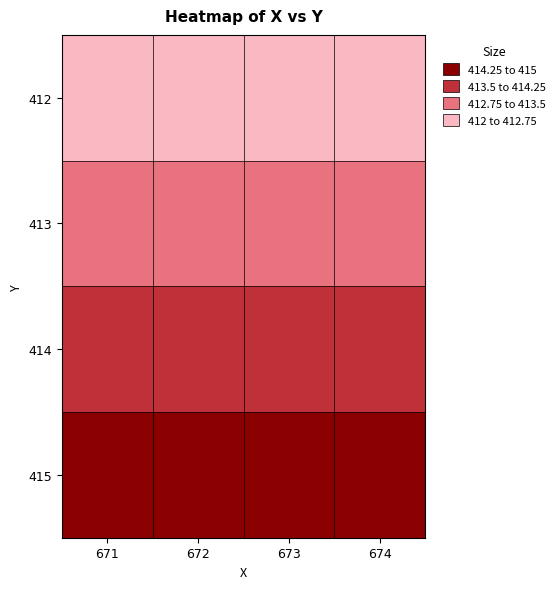

Which series has the largest total across all categories?

415